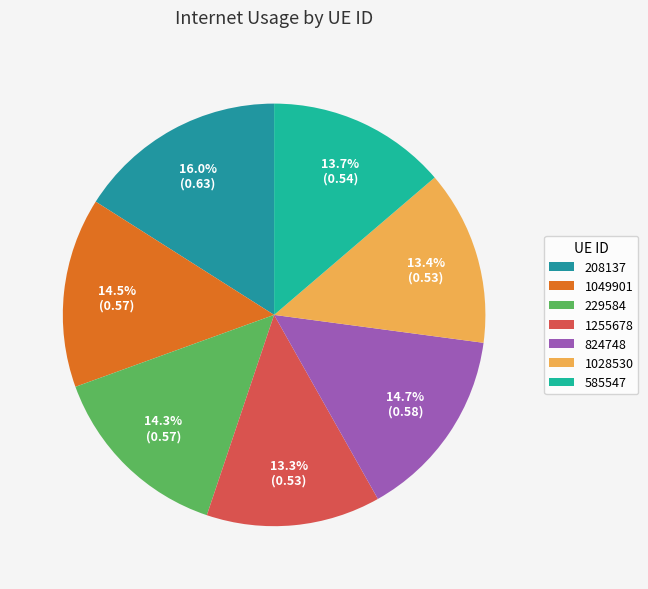

The 824748 slice represents 15% of the pie. True or false?

True